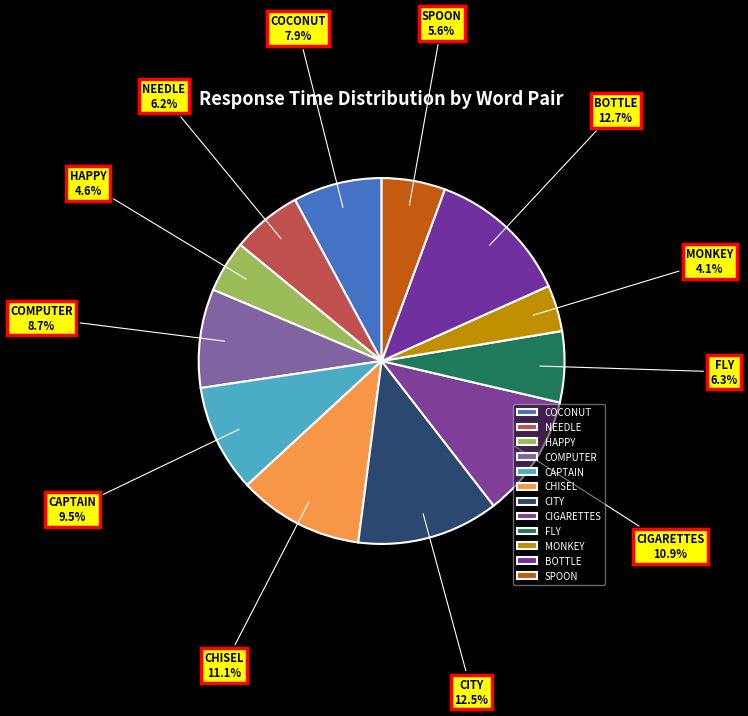

What percentage is the CHISEL slice, to the nearest percent?

11%